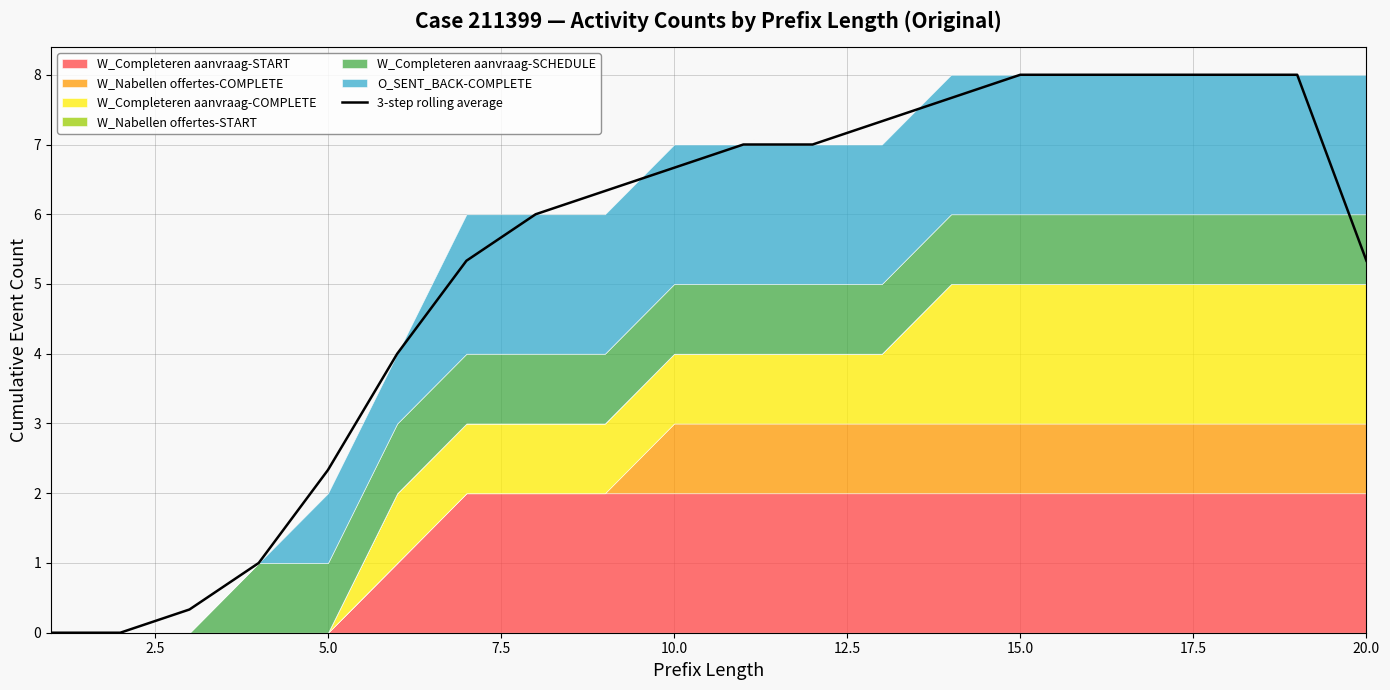

At which category does the chart reach its peak across all series?

15.0